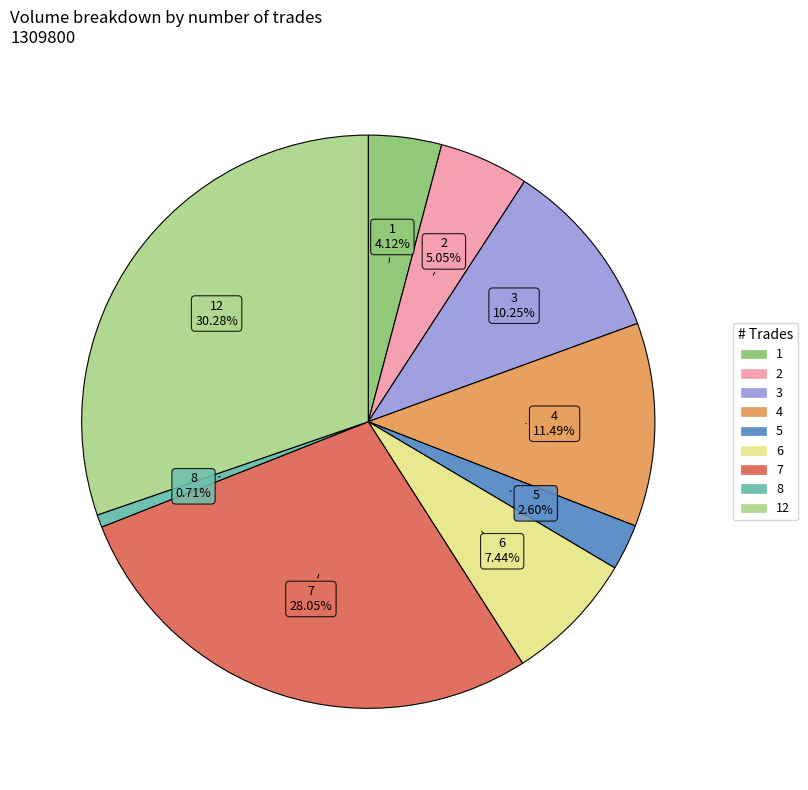

Is there any slice that represents more than half of the pie?

No